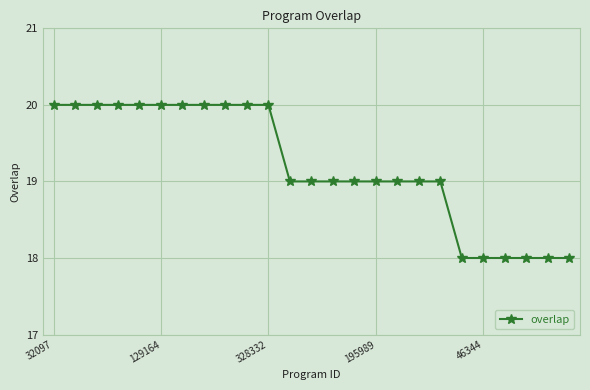

What is the value of the 7th point from the left?

20